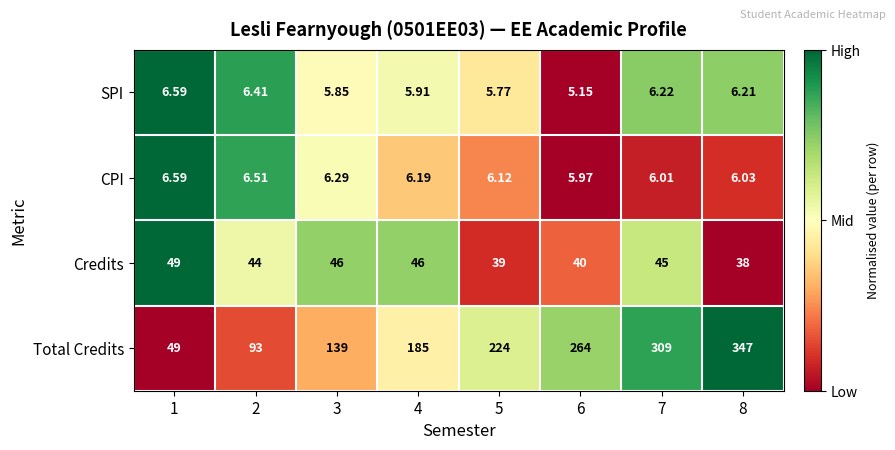

Rank the series at 5 from lowest to highest value.

SPI, CPI, Credits, Total Credits